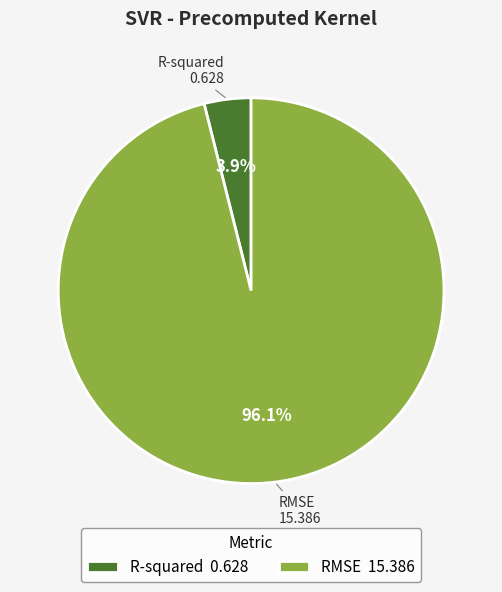

Is there any slice that represents more than half of the pie?

Yes